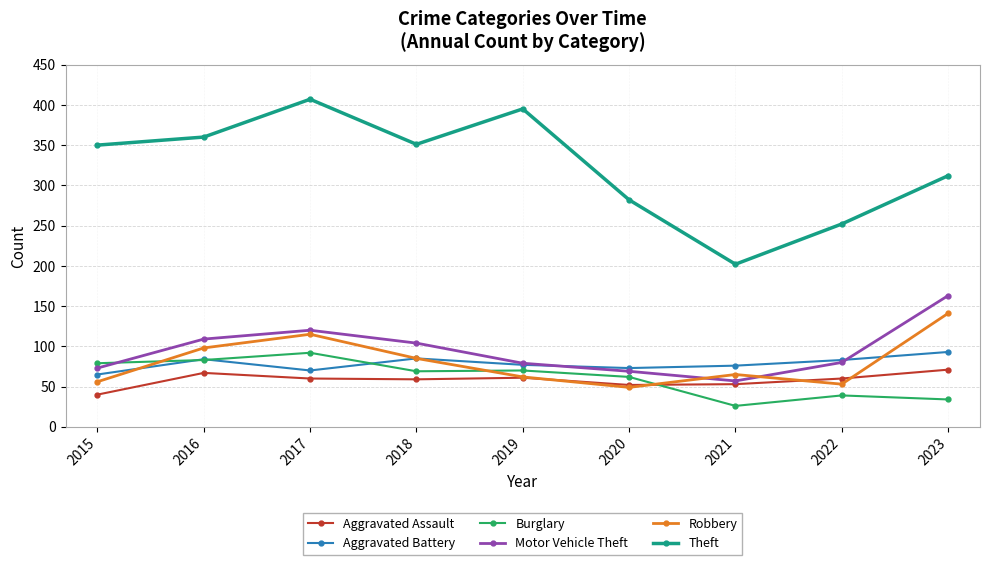

How many intersections are there between Burglary and Motor Vehicle Theft?

1